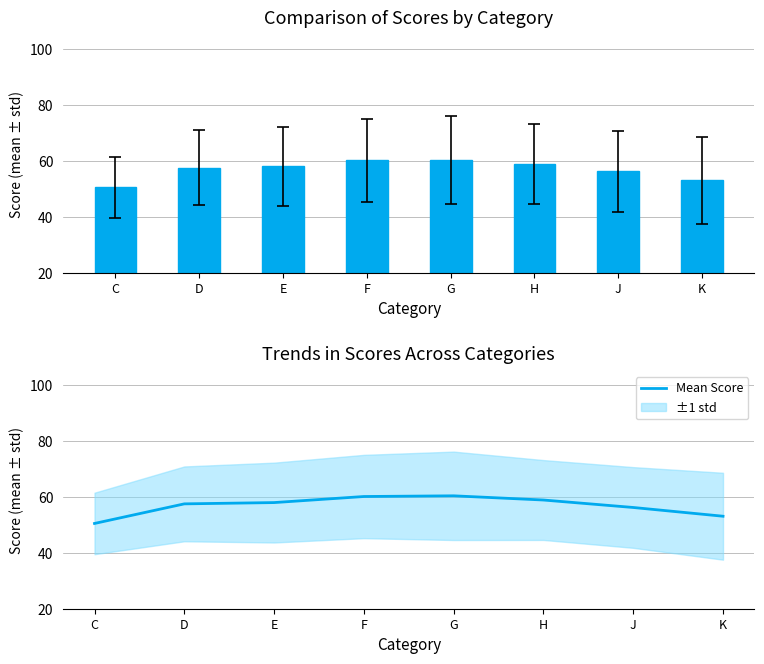

What is the average value?

56.8